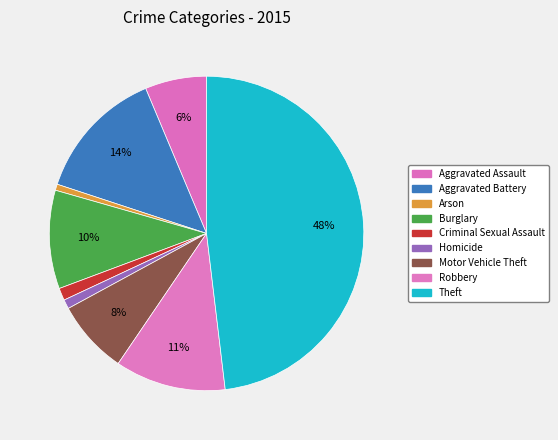

Is Criminal Sexual Assault the majority of the pie?

No